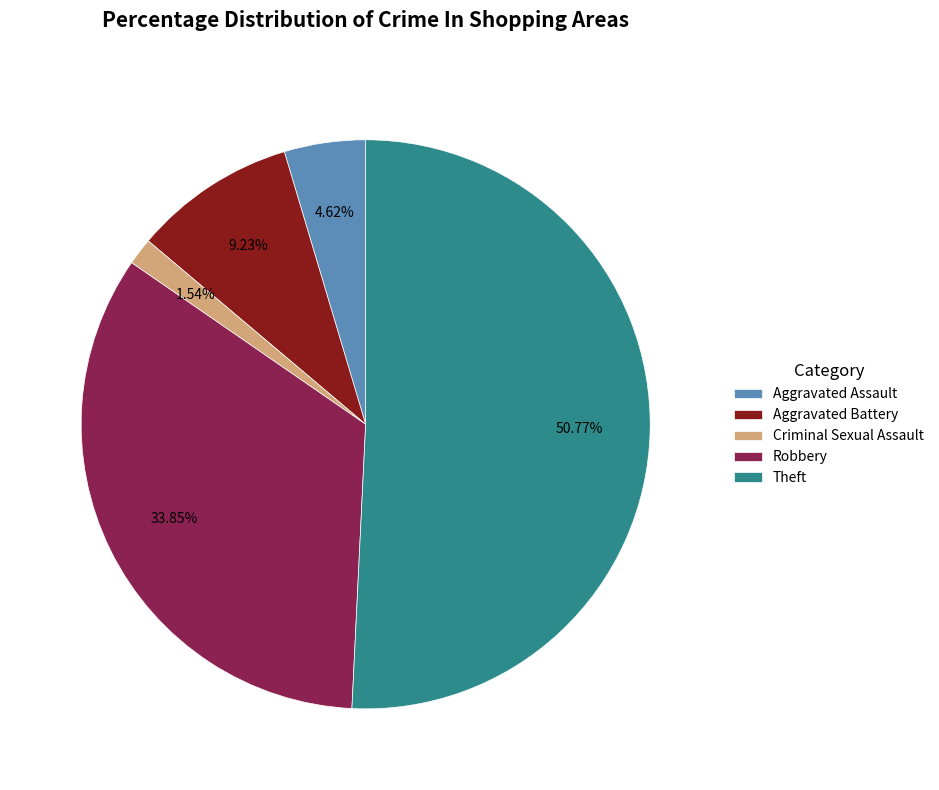

Is the sum of Aggravated Assault and Theft greater than half?

Yes